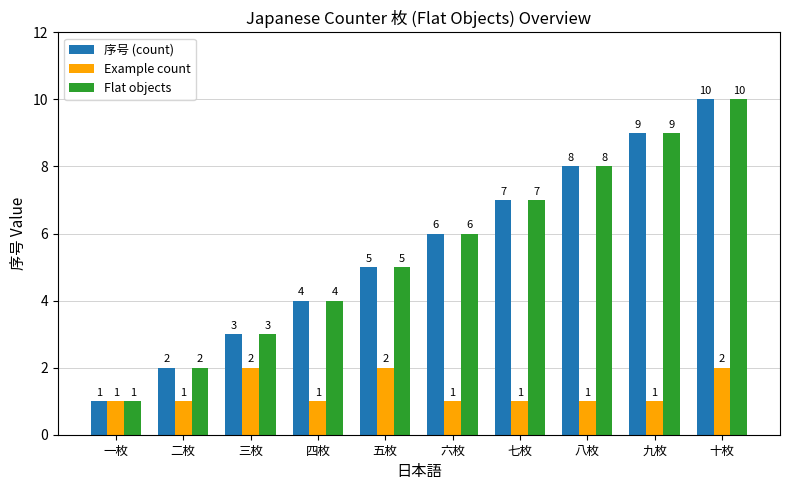

What is the average value of the Example count series?

1